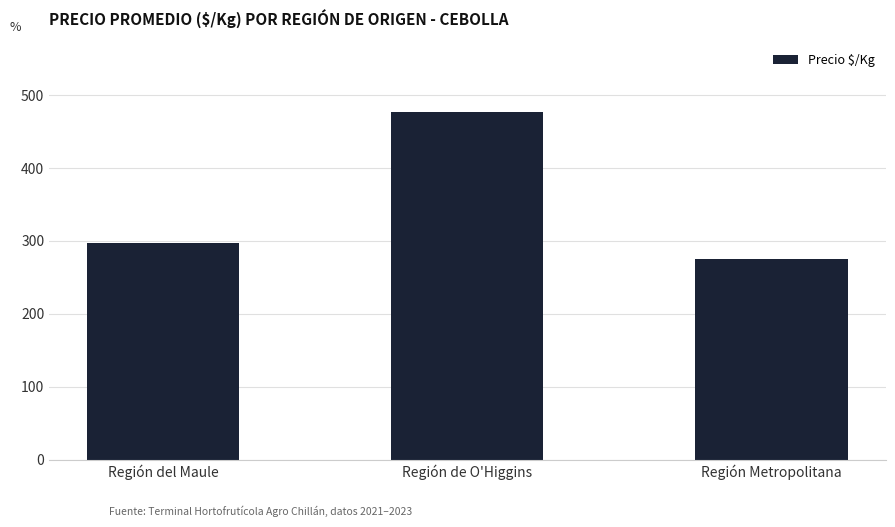

What is the average value?

349.8